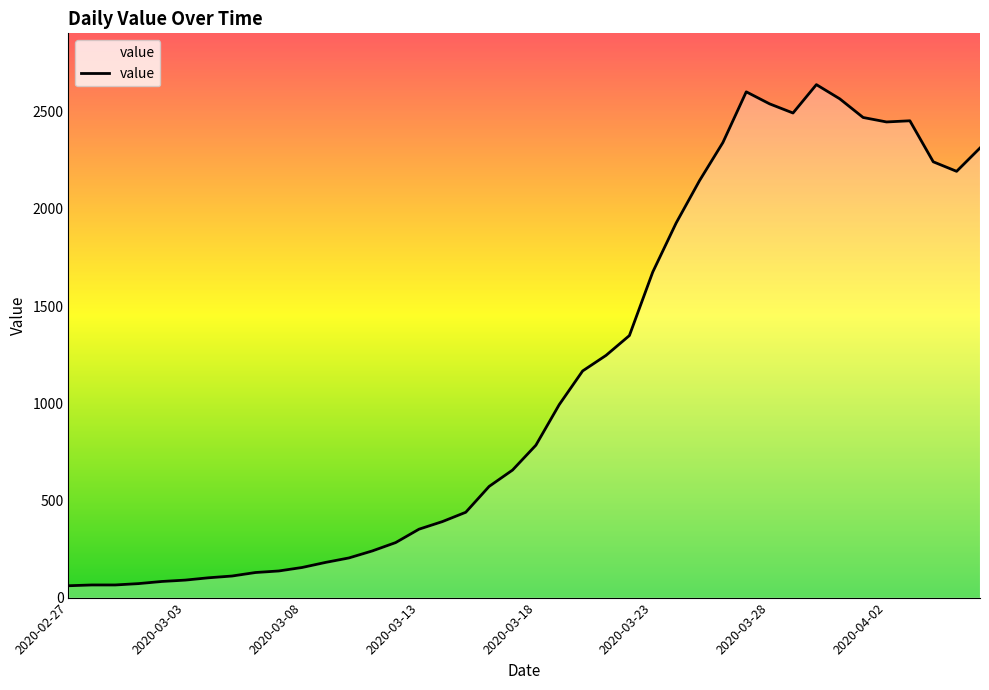

Does the chart display data point markers on the line(s)?

No